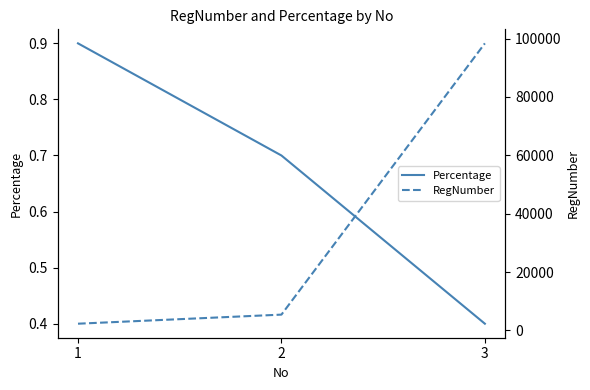

What is the difference between the maximum and minimum values in the RegNumber series?

96061.0